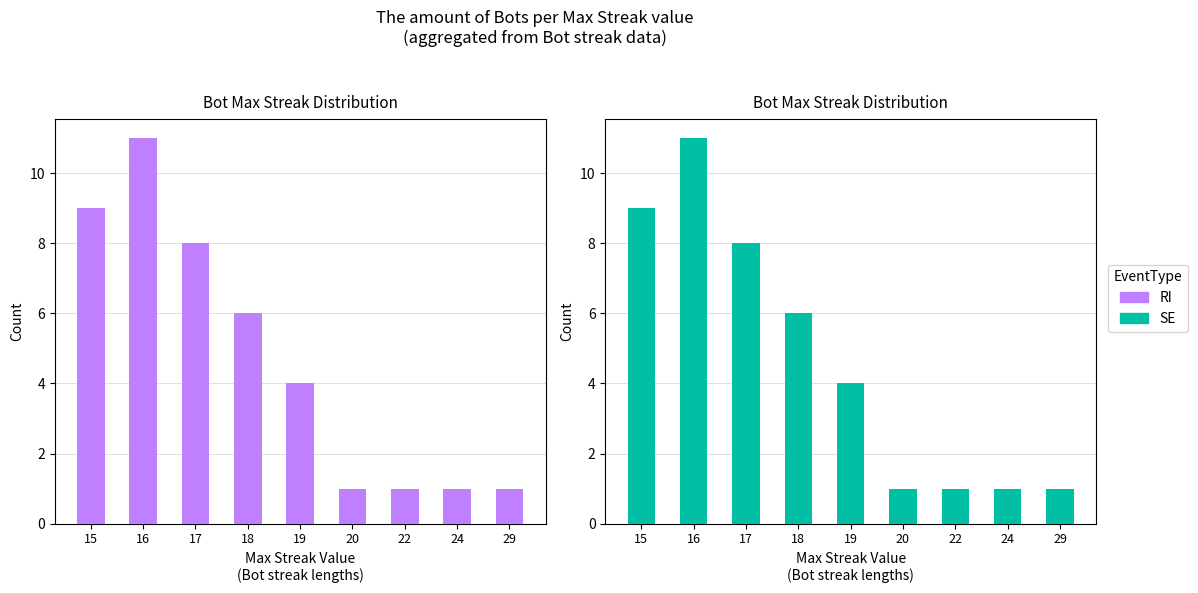

What is the value of the RI bar at the 9th from the left?

1